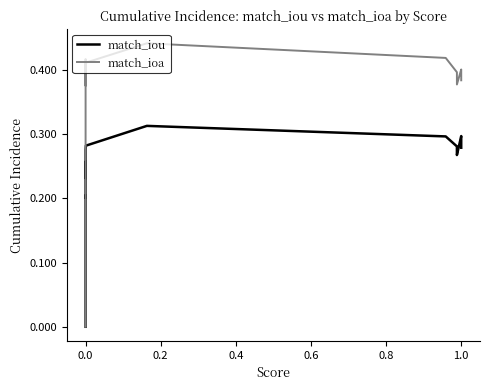

List the series in order of their peak value, lowest first.

match_iou, match_ioa